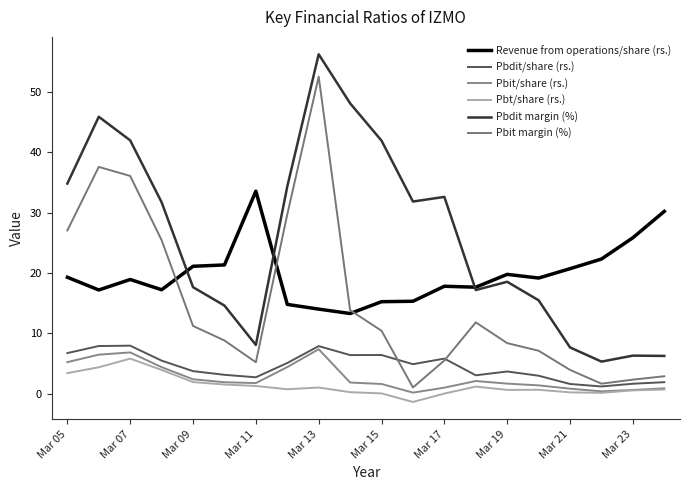

List the series in order of their peak value, highest first.

Pbdit margin (%), Pbit margin (%), Revenue from operations/share (rs.), Pbdit/share (rs.), Pbit/share (rs.), Pbt/share (rs.)